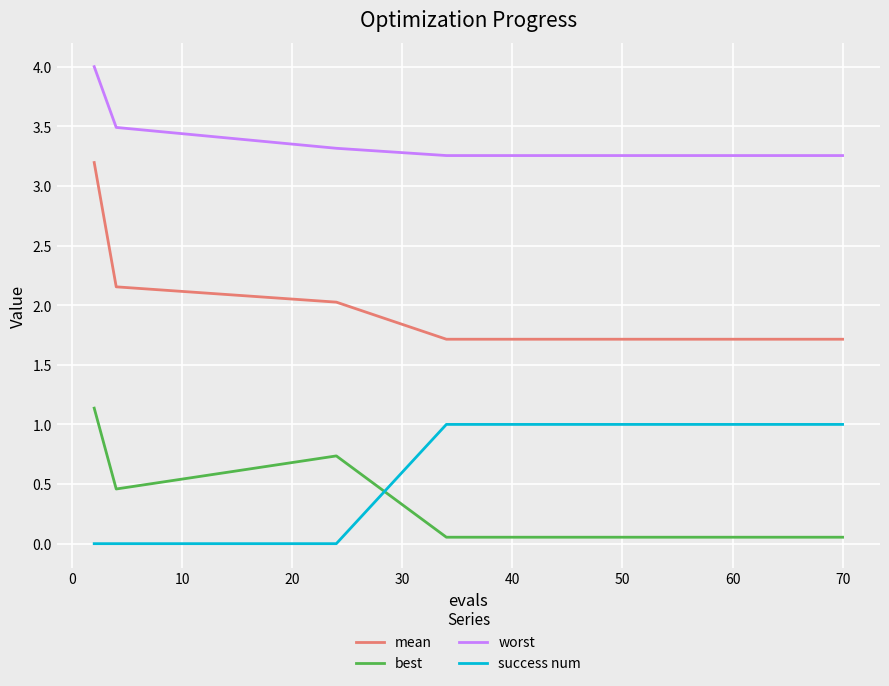

True or false: worst and best cross at least once.

False